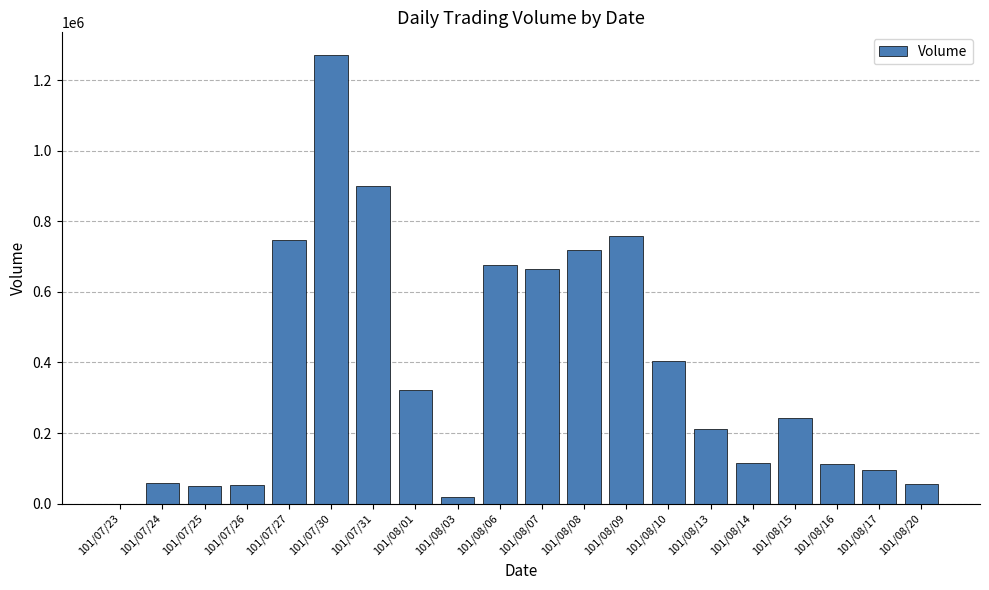

Are the bars grouped side by side (vs. stacked)?

No